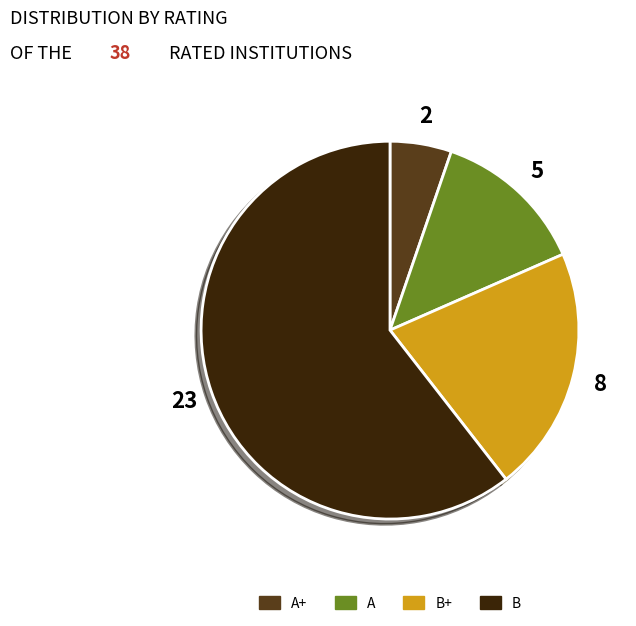

Count the number of slices in the pie.

4